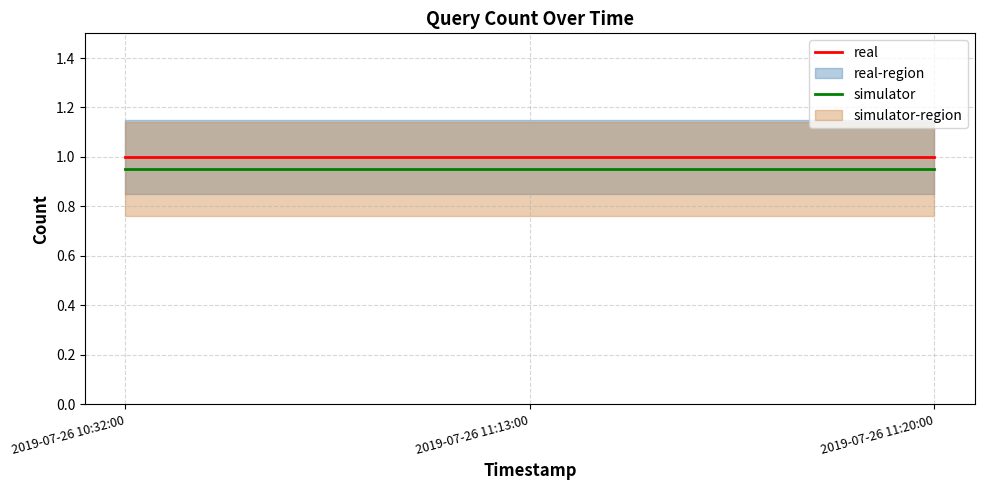

What is the total value across all series at 2019-07-26 10:32:00?

1.9